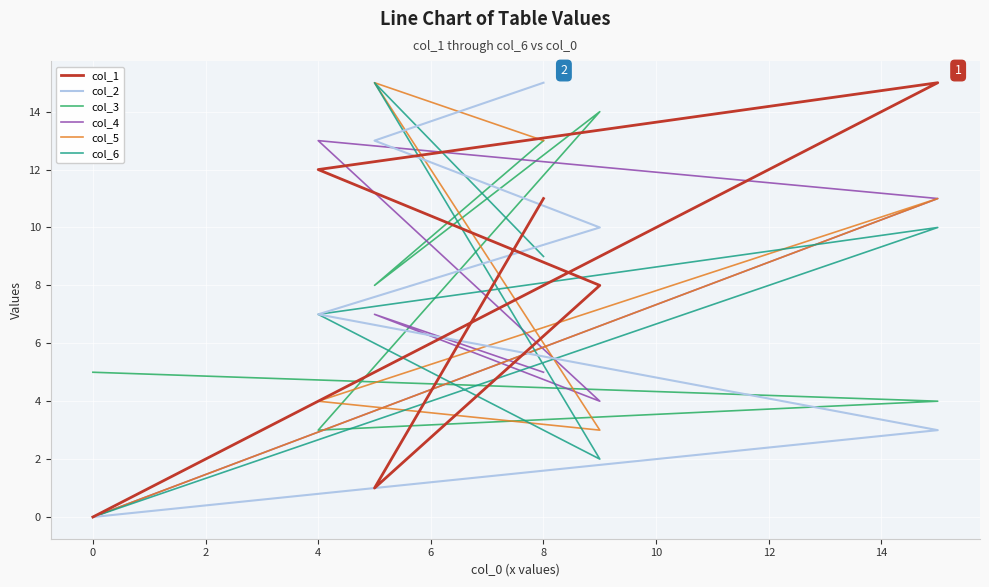

Which series has the largest total across all categories?

col_2